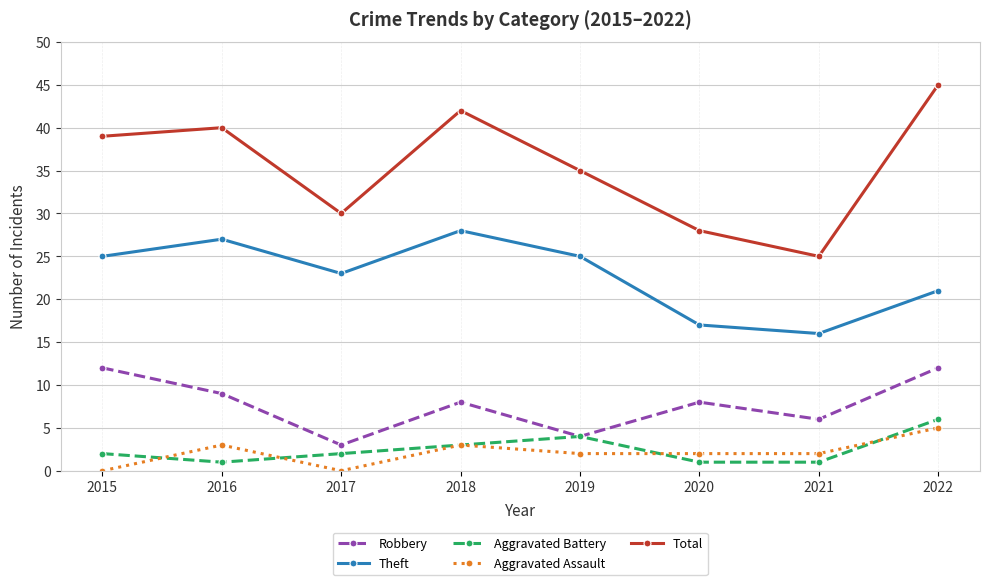

What is the average value of the Robbery series?

8